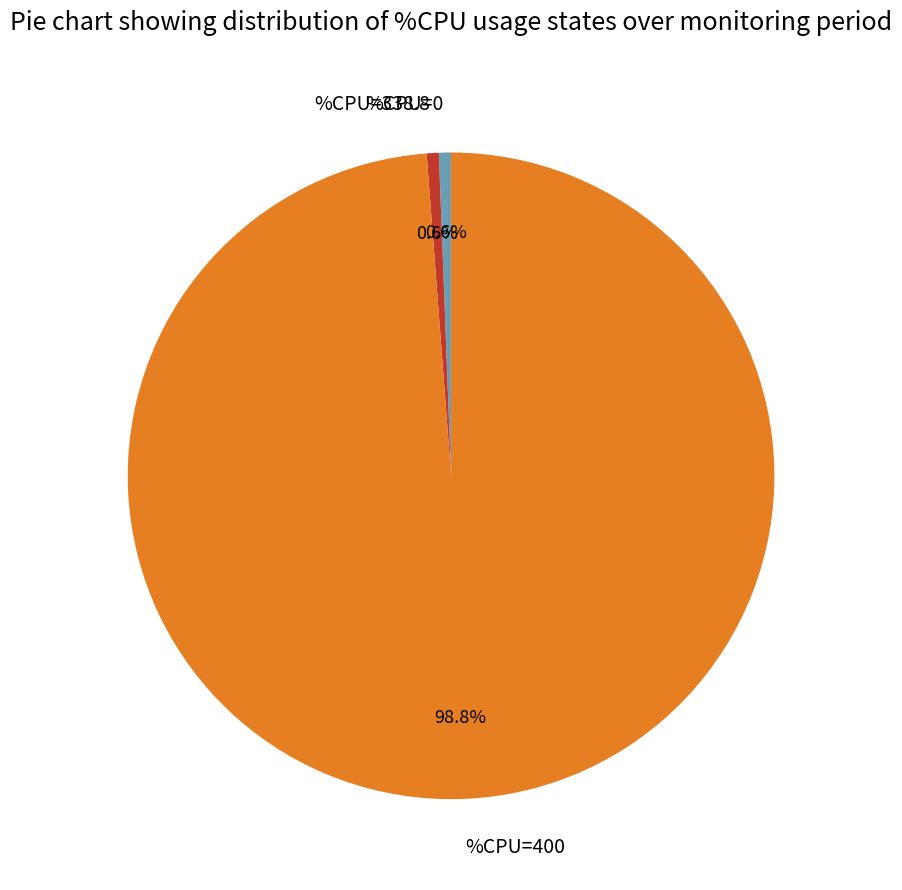

Which slice represents more than half of the pie?

%CPU=400